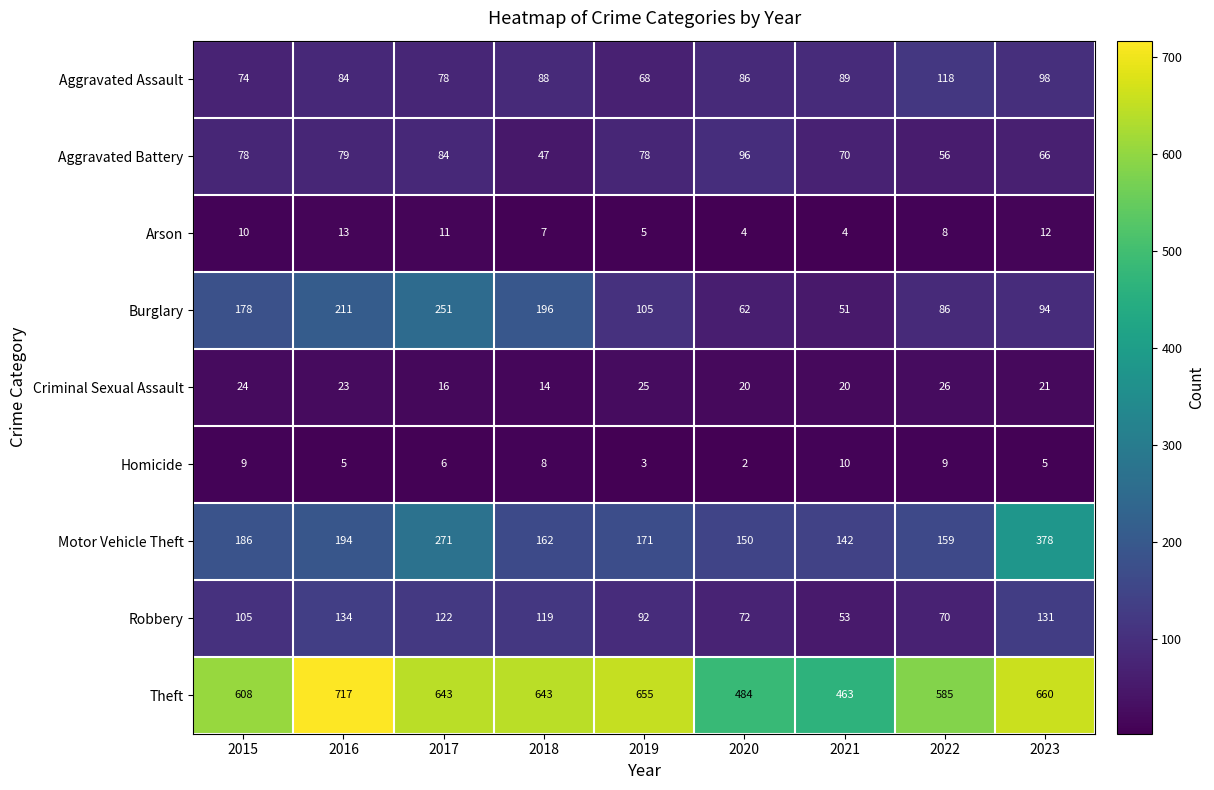

At which label does Motor Vehicle Theft first exceed 171?

2015